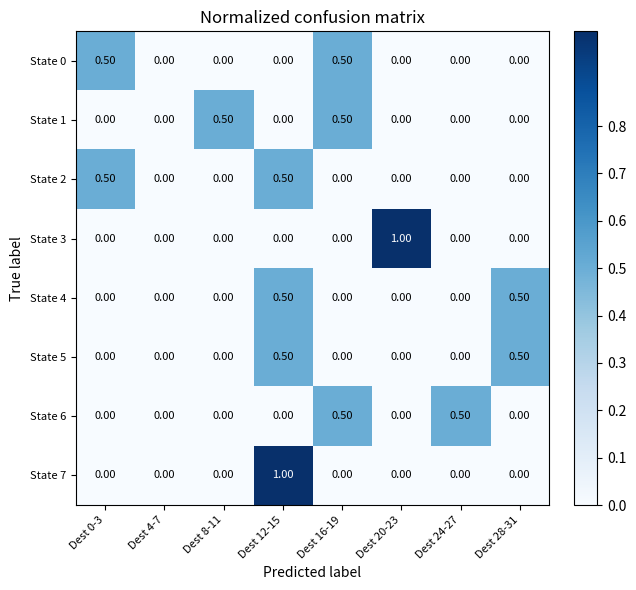

What is the sum of the State 0 values at Dest 16-19 and Dest 20-23?

0.5